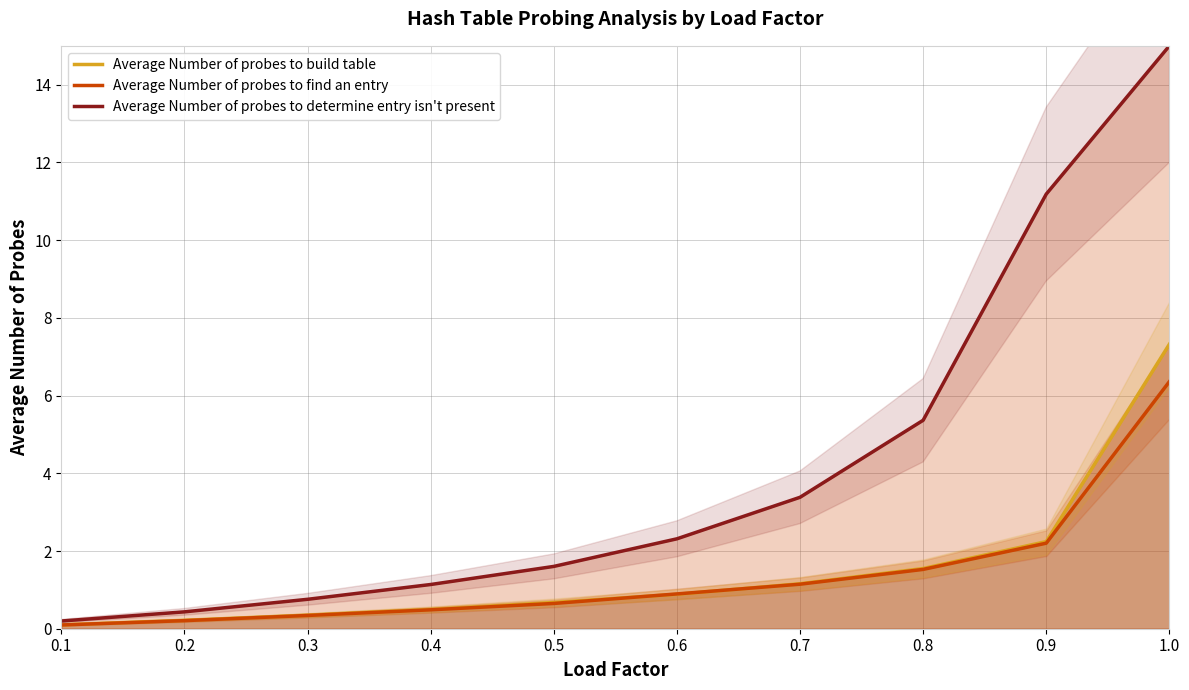

What is the label of the 9th point from the left?

0.9